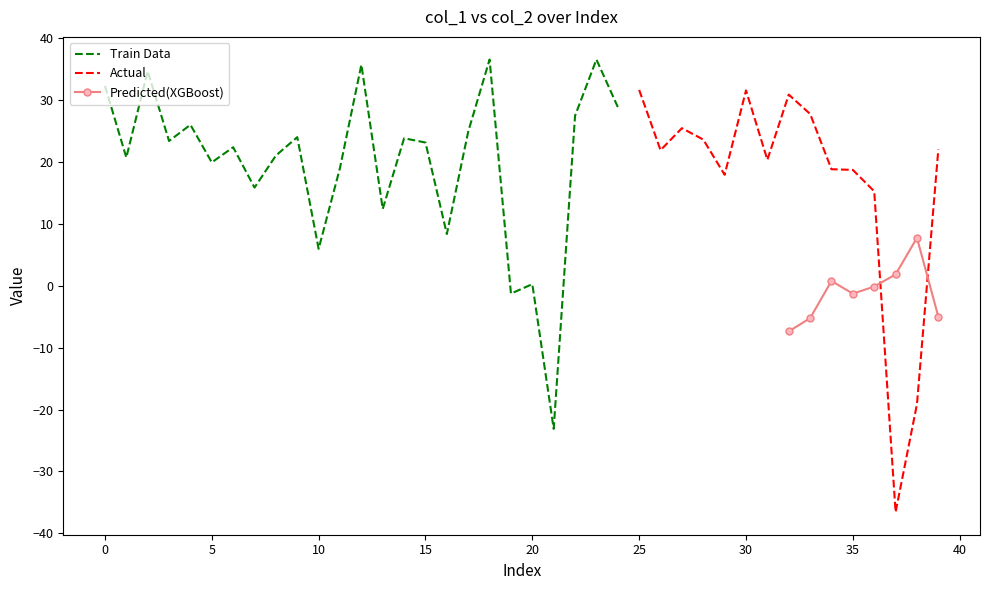

What is the highest value of the Train Data series?

36.5